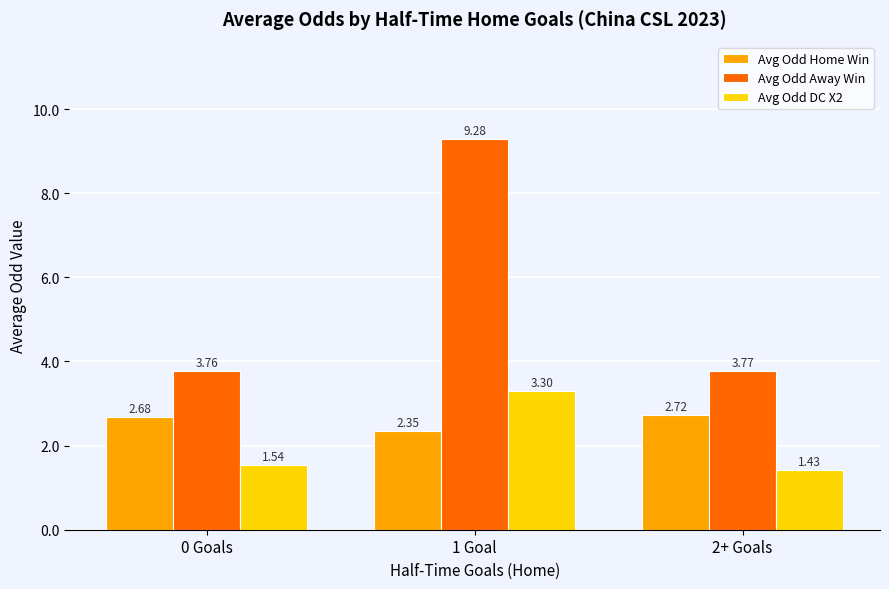

The value of Avg Odd Away Win at 1 Goal is 3.8. True or false?

False